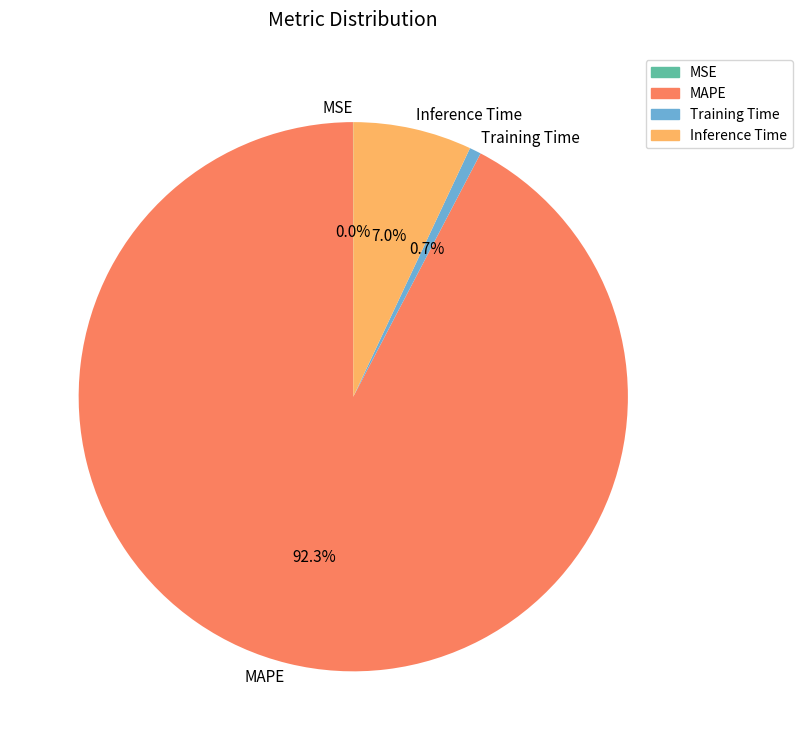

To the nearest percent, what is the difference between the MAPE and Inference Time slice percentages?

85%